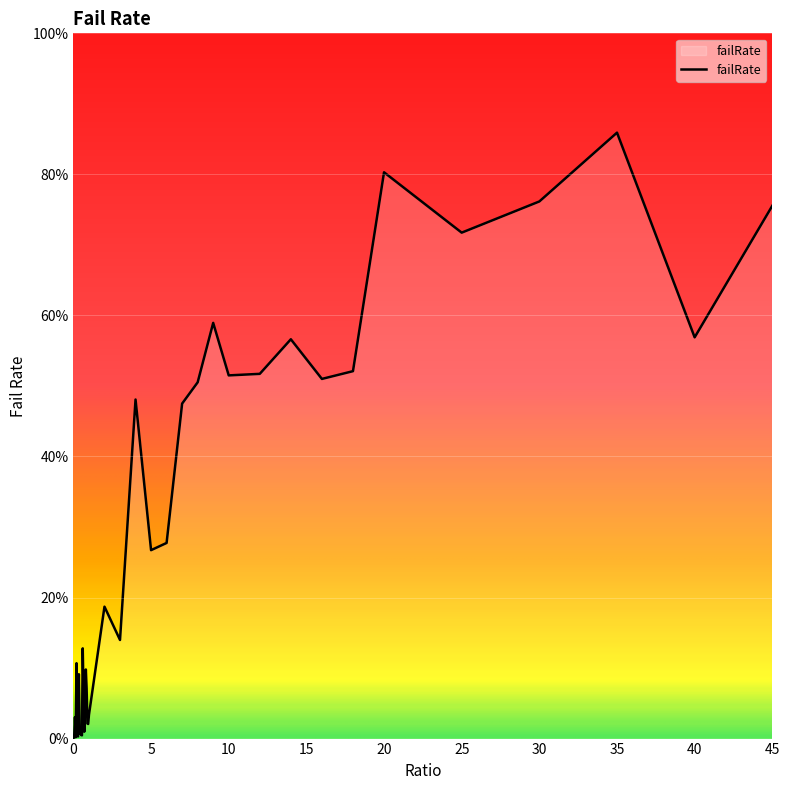

What is the greatest value displayed?

85.9